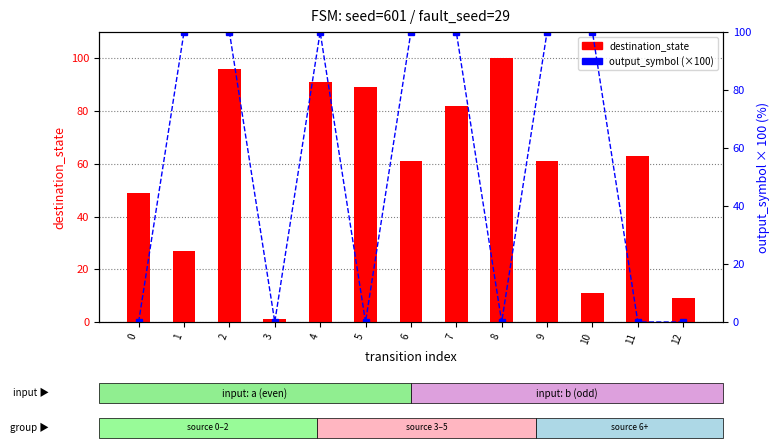

What is the difference between the maximum and second lowest values in the output_symbol (×100) series?

100